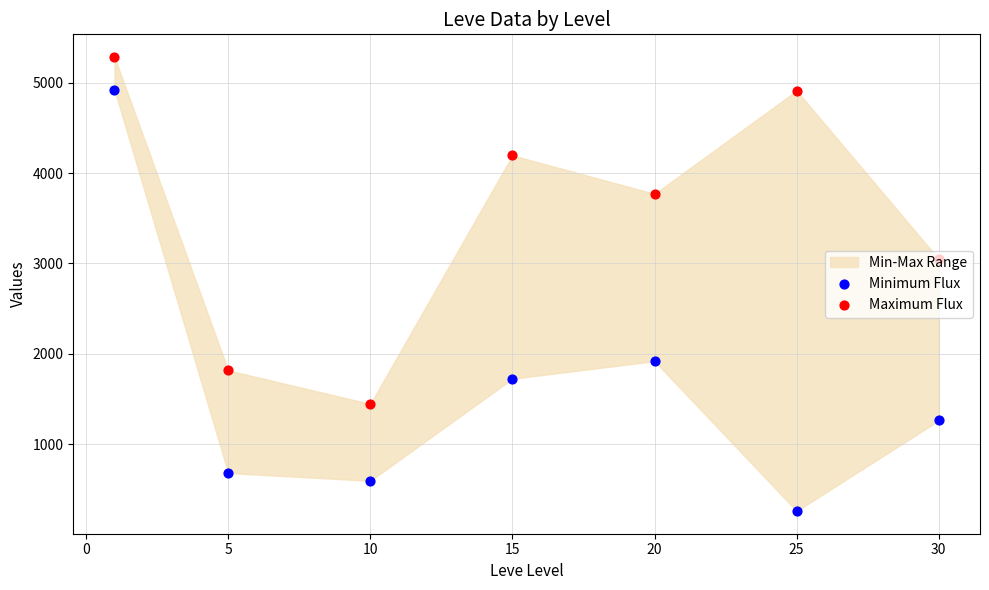

Is the value of Maximum Flux at −5 greater than the value of Minimum Flux at 5?

Yes